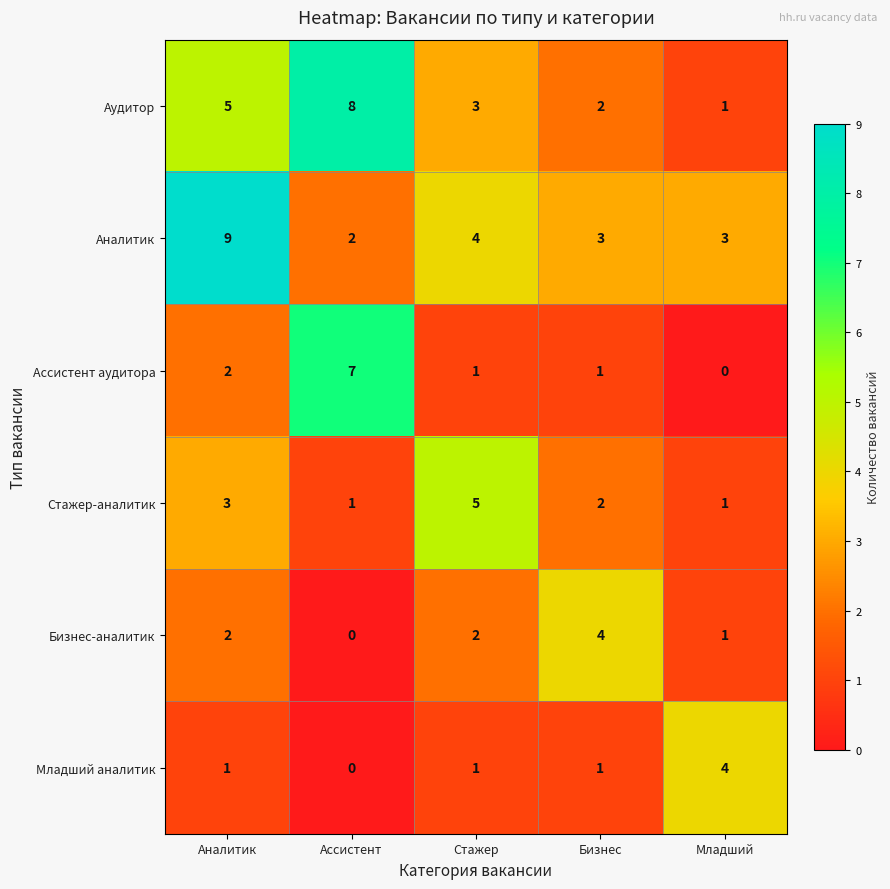

At which label is Стажер-аналитик closest to 3?

Аналитик